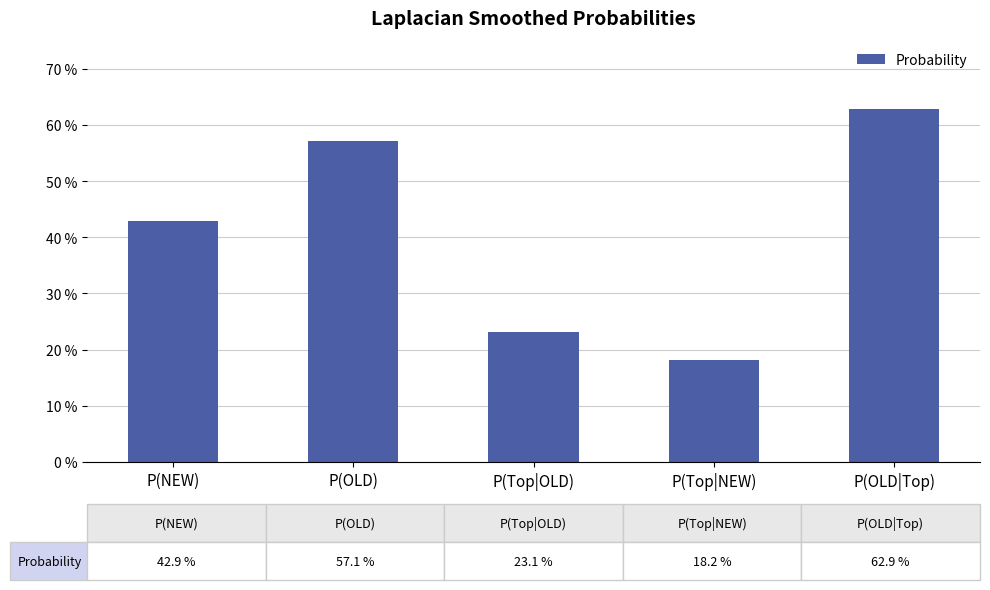

True or false: the data shows 0.6 at P(OLD).

True